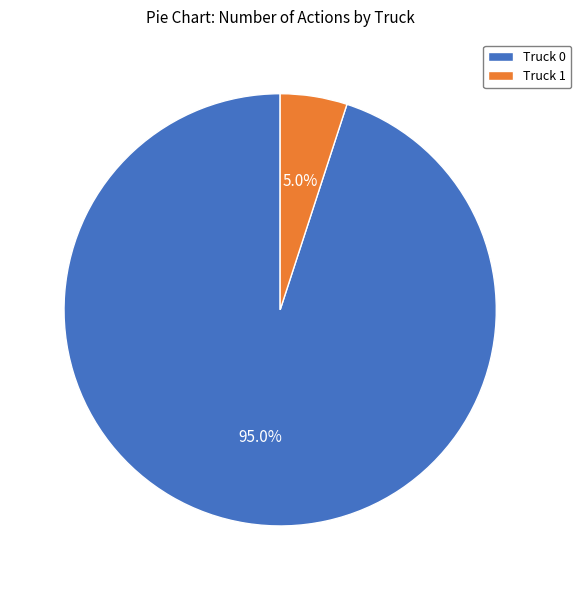

Is it true that Truck 0 is 95% of the pie?

True